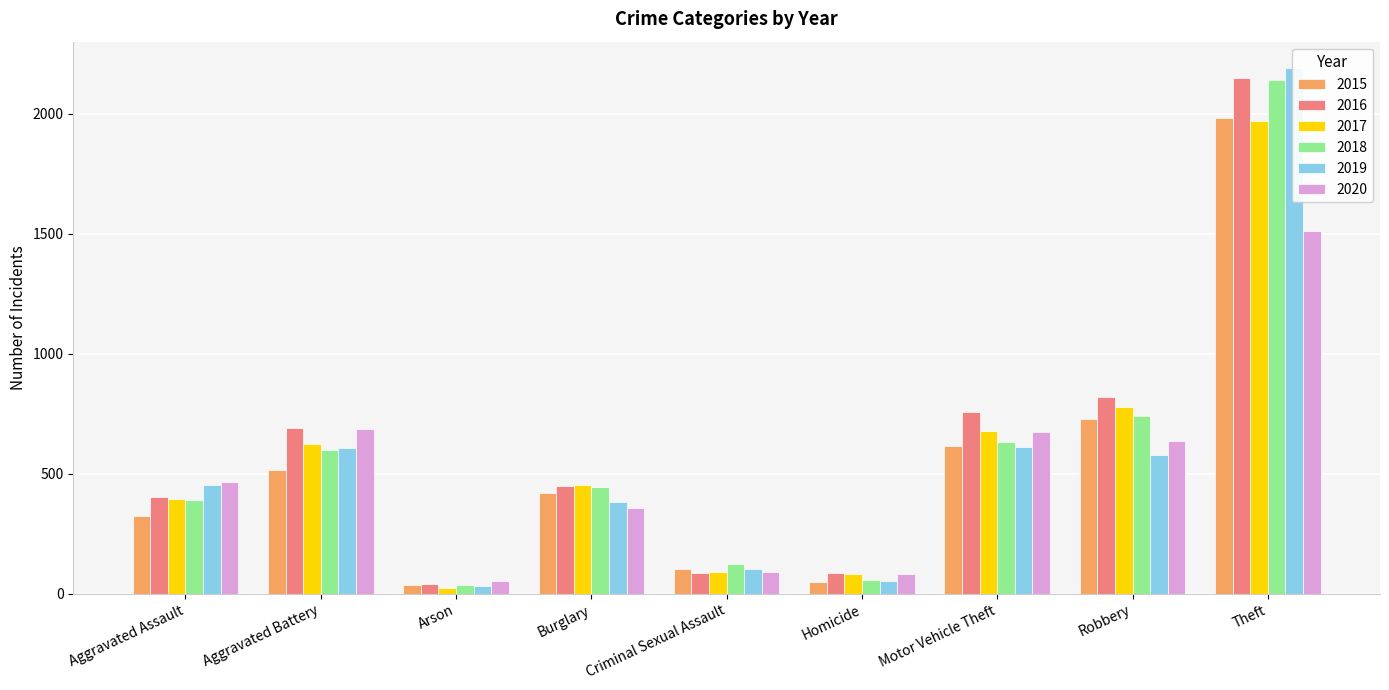

Which series has the largest total across all categories?

2016